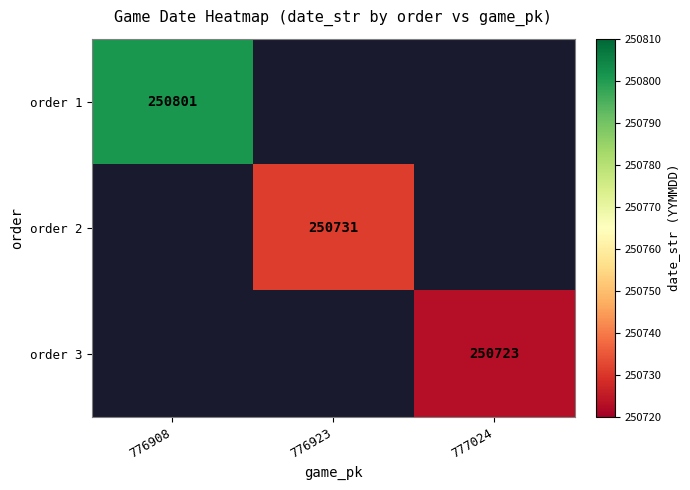

The value of order 3 at 777024 is 438373. True or false?

False